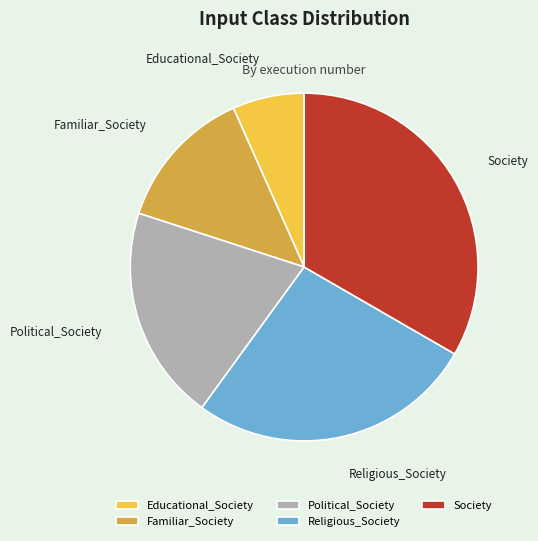

How many segments does this pie chart have?

5